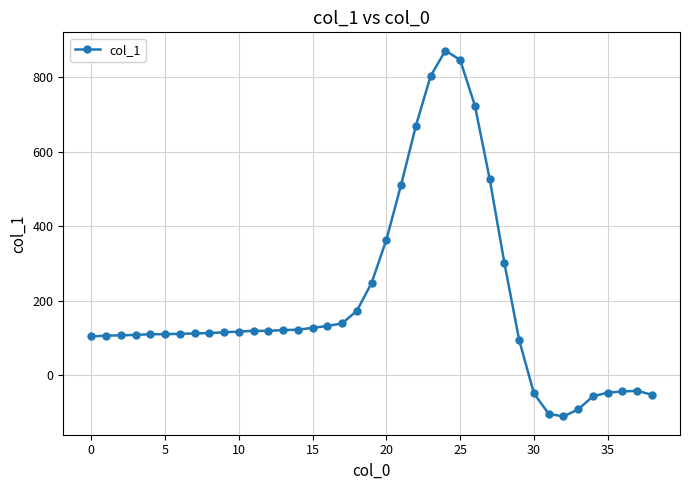

Is this an area chart (filled region under the line)?

No